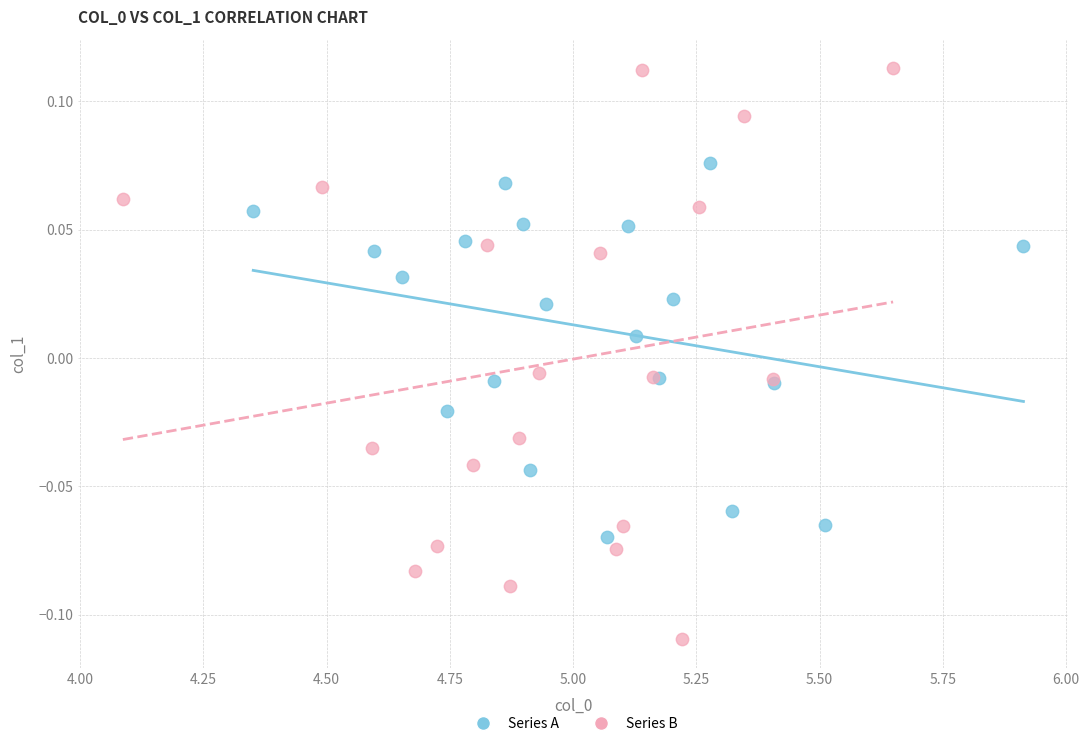

Which series has the largest Y range (max minus min)?

Series B